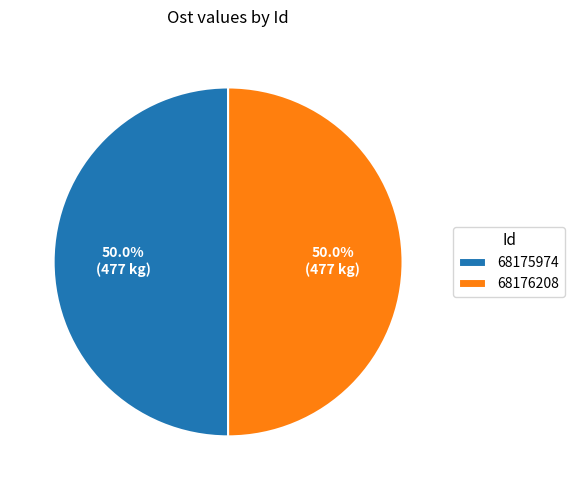

What is the ratio of the value at 68175974 to the value at 68176208?

1.0